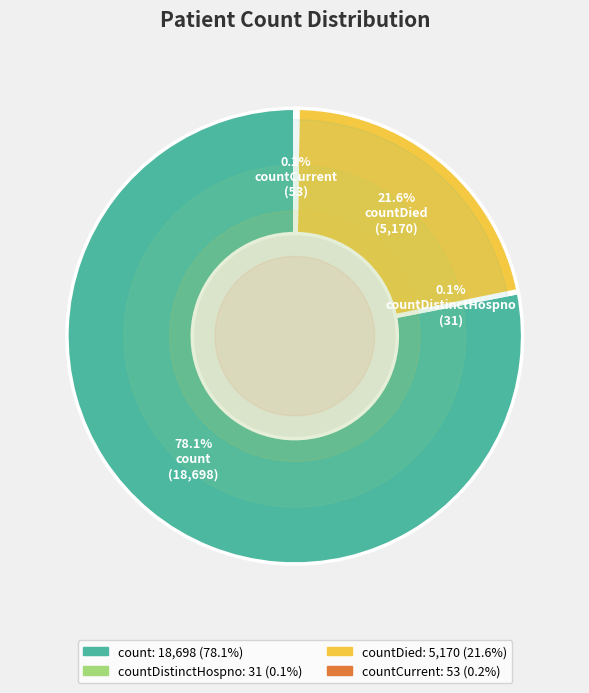

Is there a majority slice in this chart?

Yes